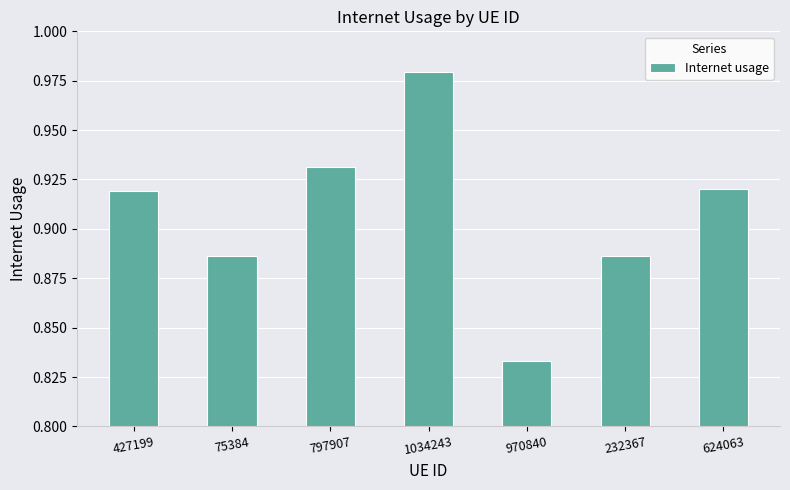

What is the sum of all values?

6.4